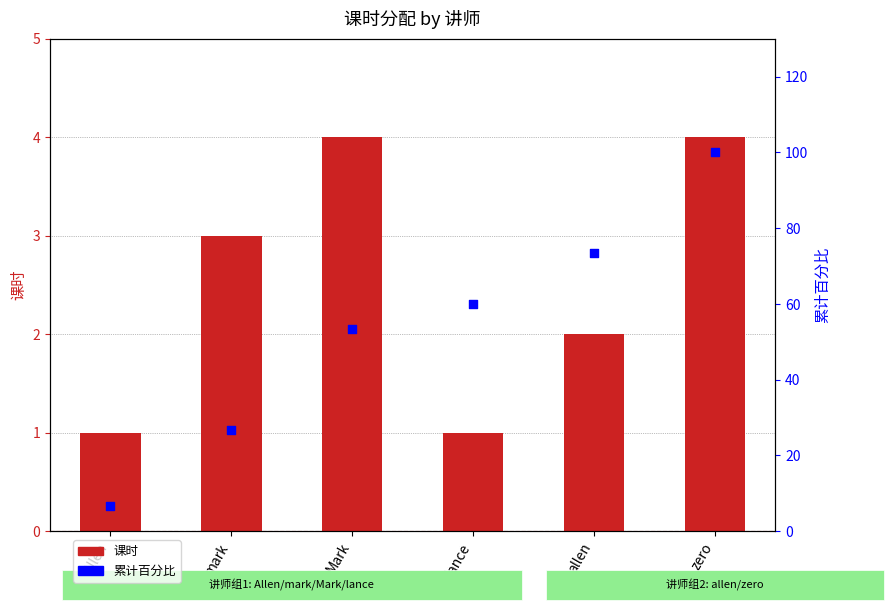

What is the total value across all series at zero?

104.0